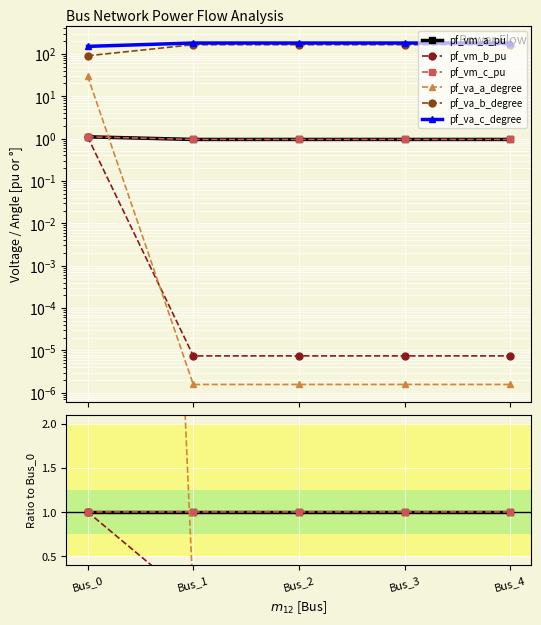

At Bus_3, list the series in order from largest to smallest.

pf_va_c_degree, pf_va_b_degree, pf_vm_a_pu, pf_vm_c_pu, pf_vm_b_pu, pf_va_a_degree